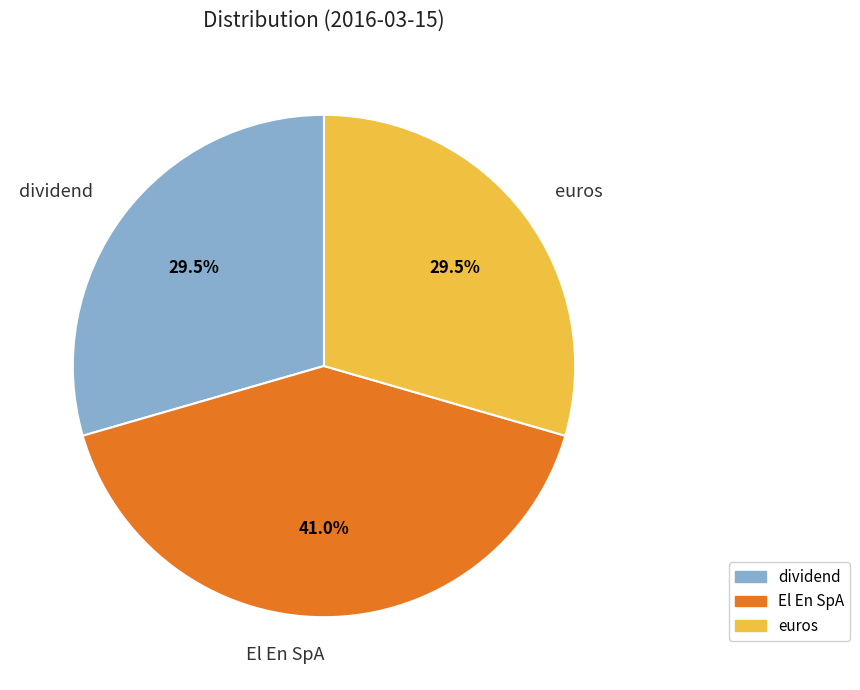

Which slice is the largest?

El En SpA